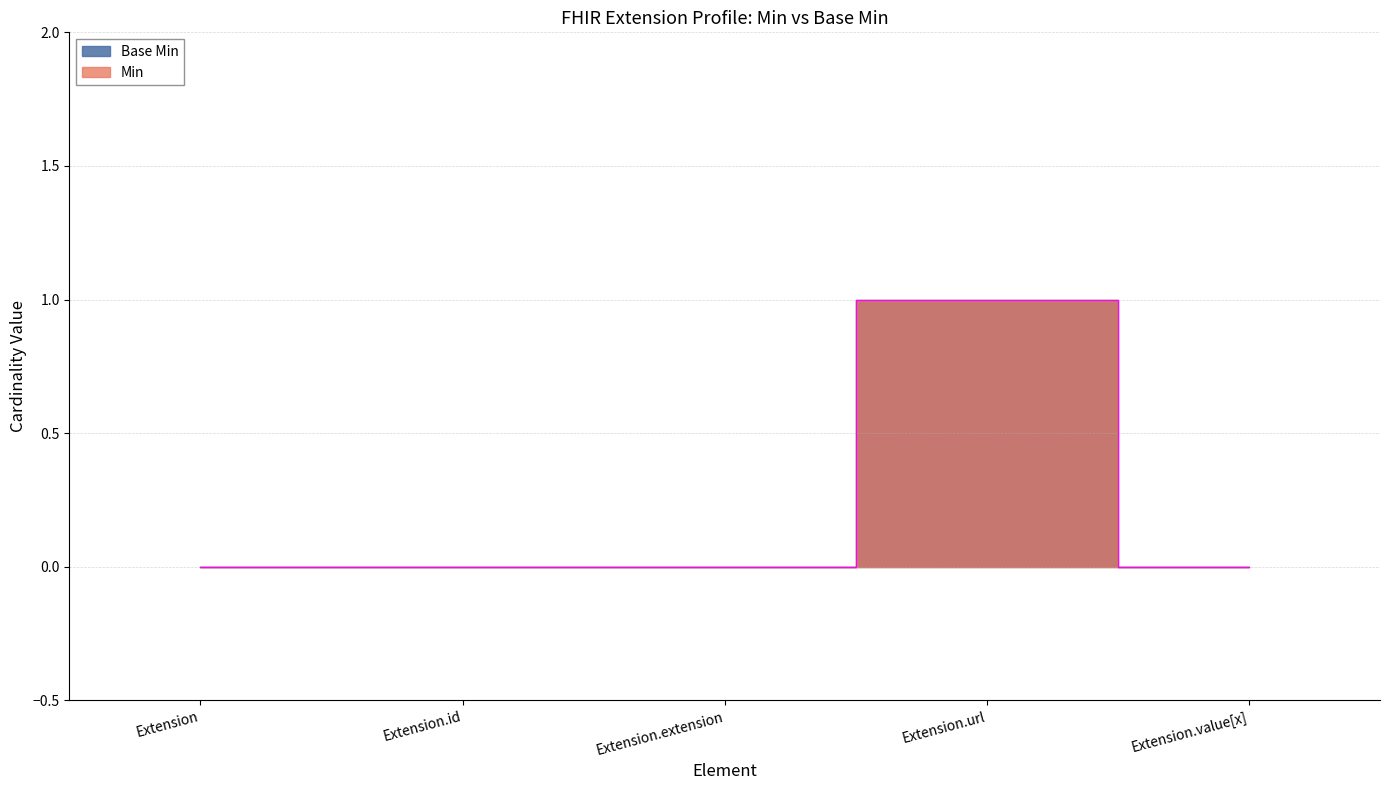

The Min series shows 0 at Extension.value[x]. True or false?

False